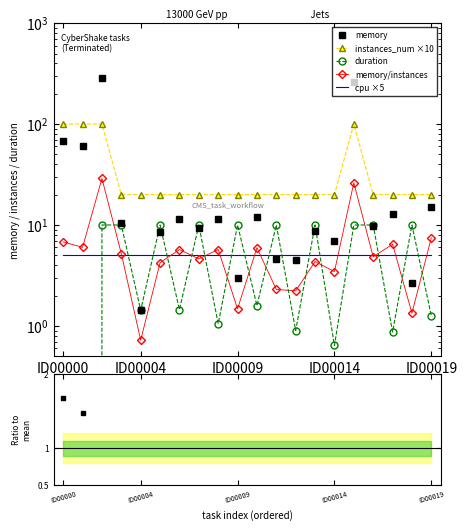

True or false: duration and memory/instances intersect in this chart.

True